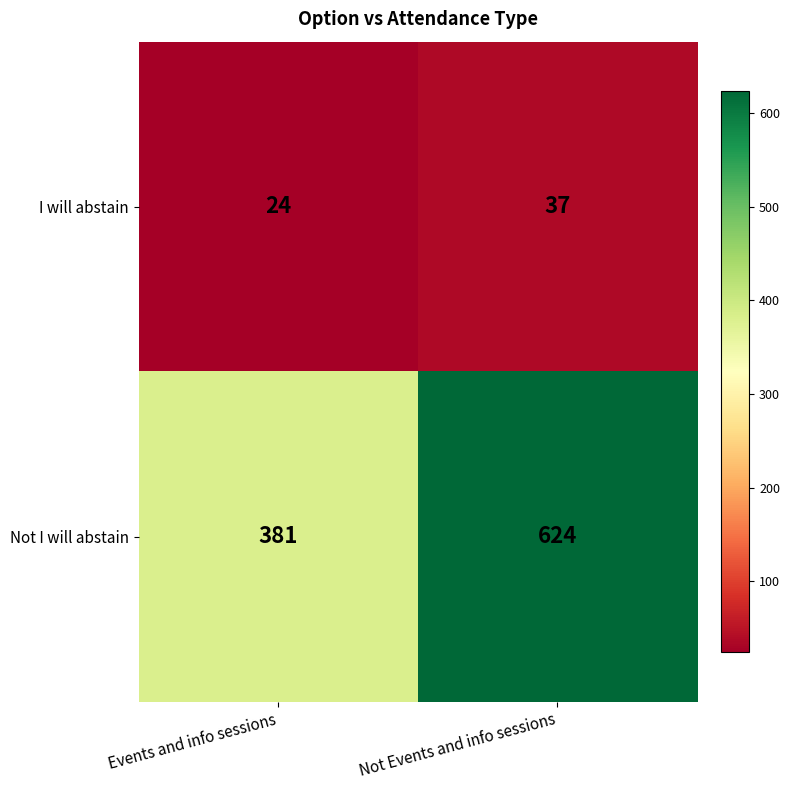

Reading left to right, list all the values displayed in this chart.

I will abstain: Events and info sessions=24	Not Events and info sessions=37
Not I will abstain: Events and info sessions=381	Not Events and info sessions=624